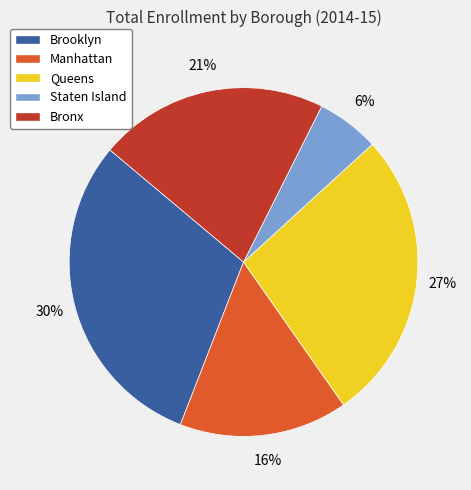

True or false: Manhattan accounts for 6% of the total.

False